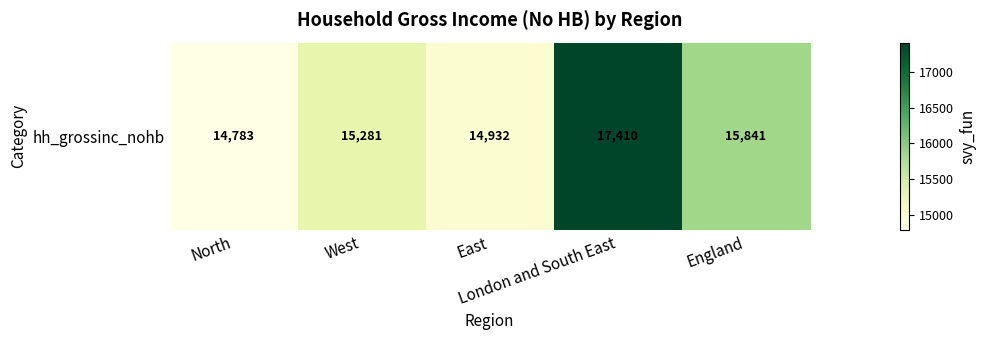

Reading left to right, extract all data points from this chart.

14783.3	15281.3	14931.8	17410.0	15841.3